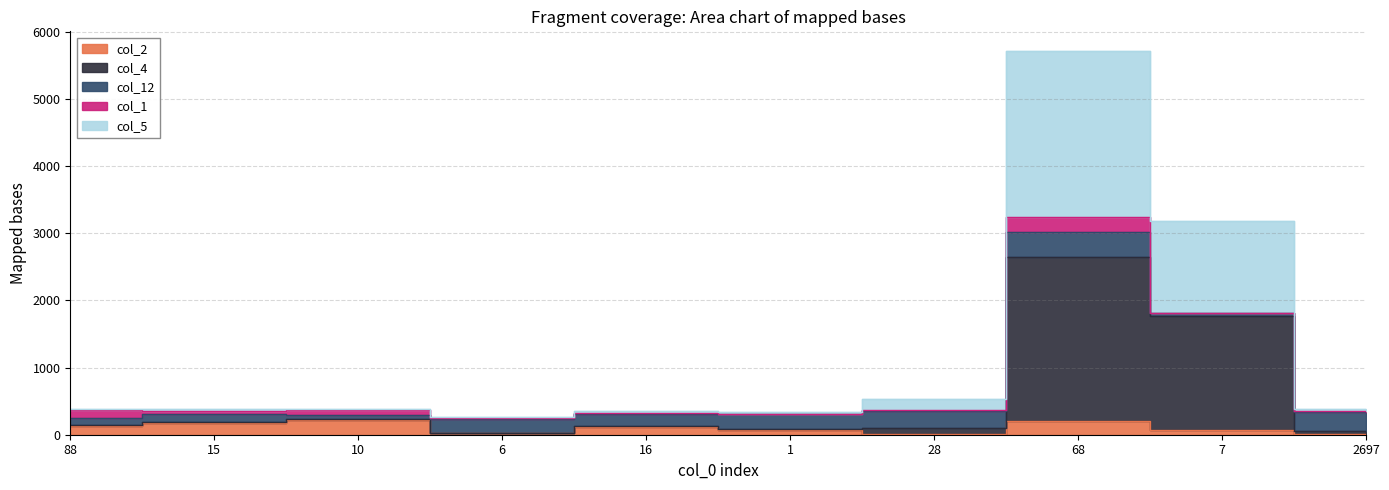

True or false: col_2 has more than 0 interior local peaks.

True